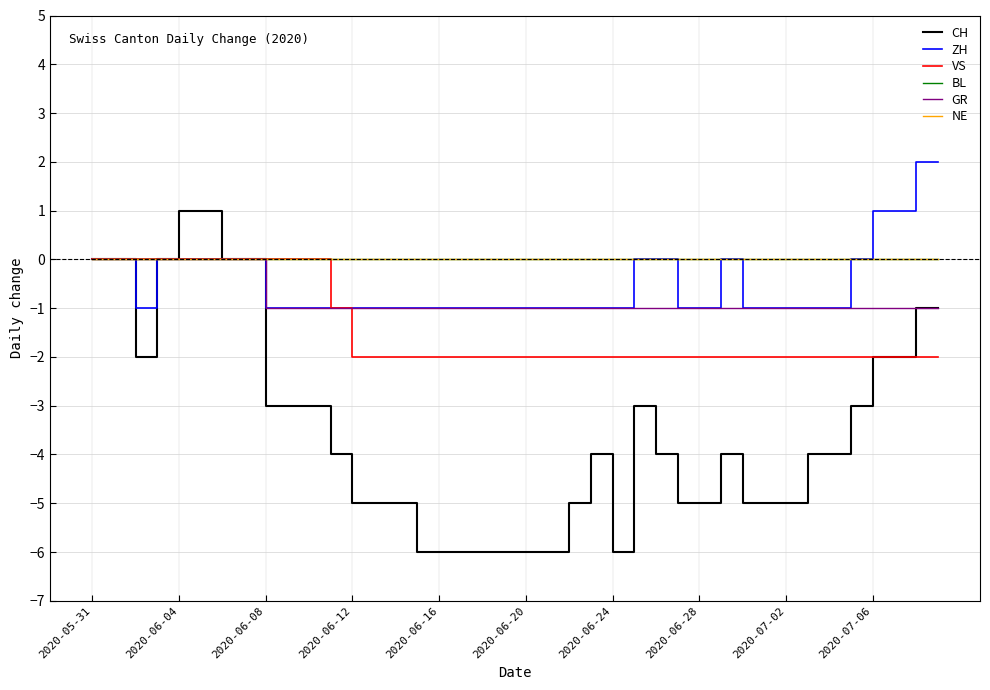

Is this an area chart (filled region under the line)?

No